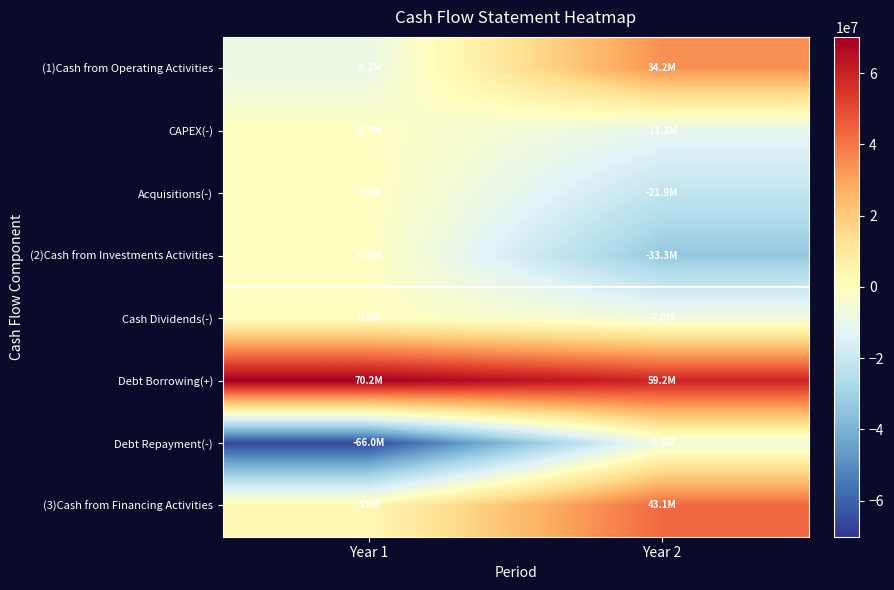

At which category is the sum across all series the highest?

Year 2